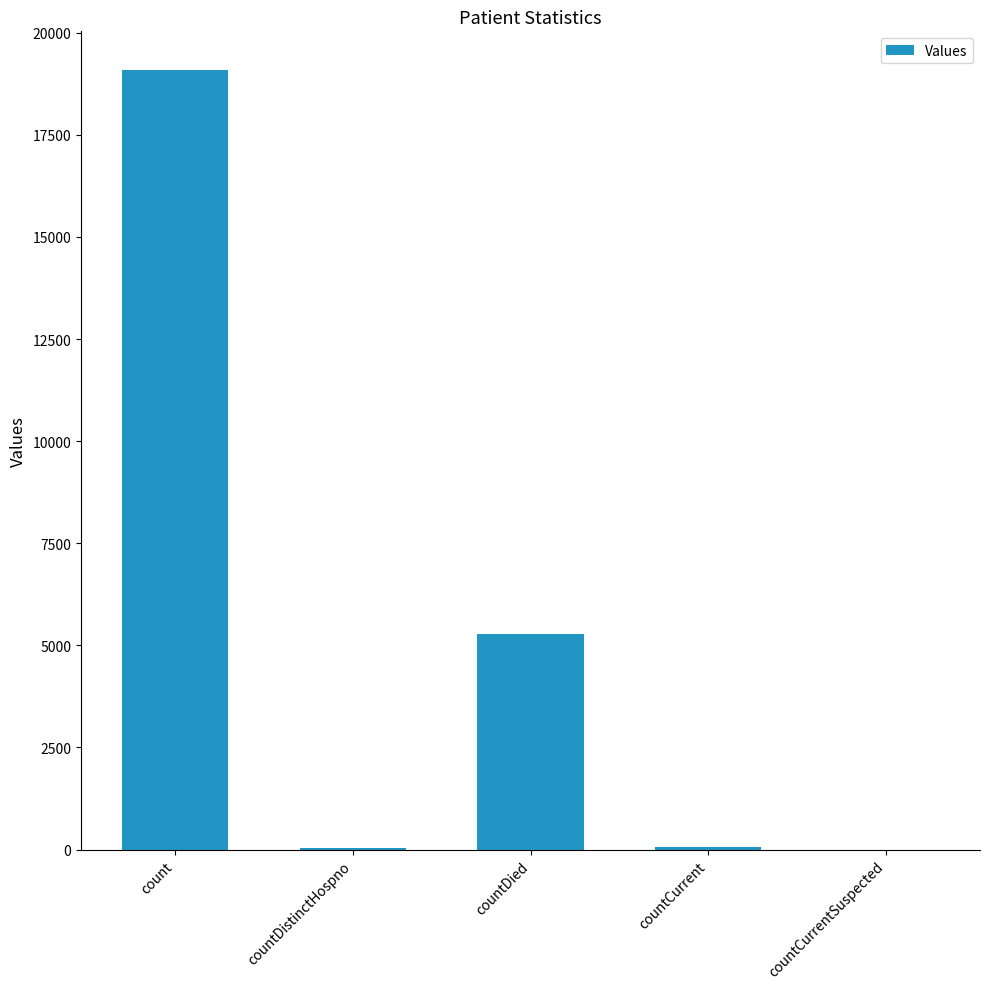

True or false: the data shows 0 at countCurrentSuspected.

True